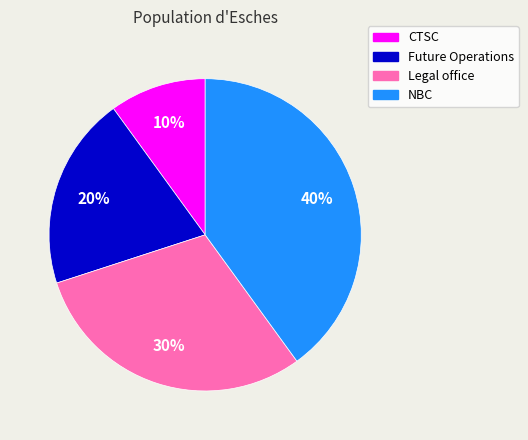

Does any single category account for the majority?

No